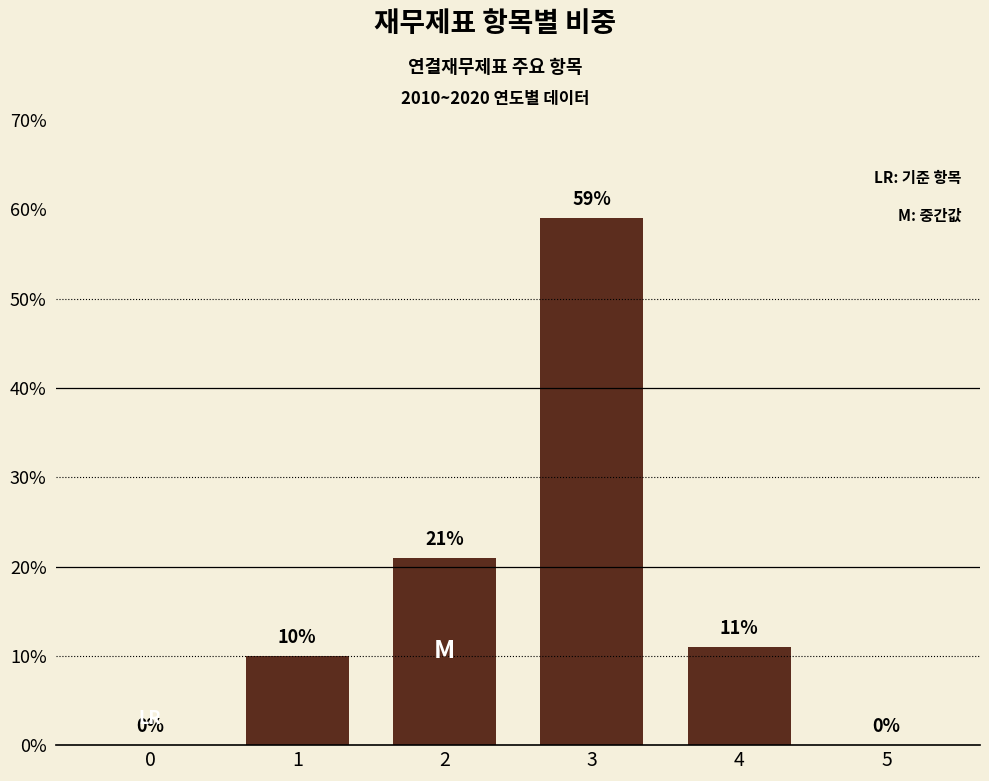

The value at 0 is 38. True or false?

False